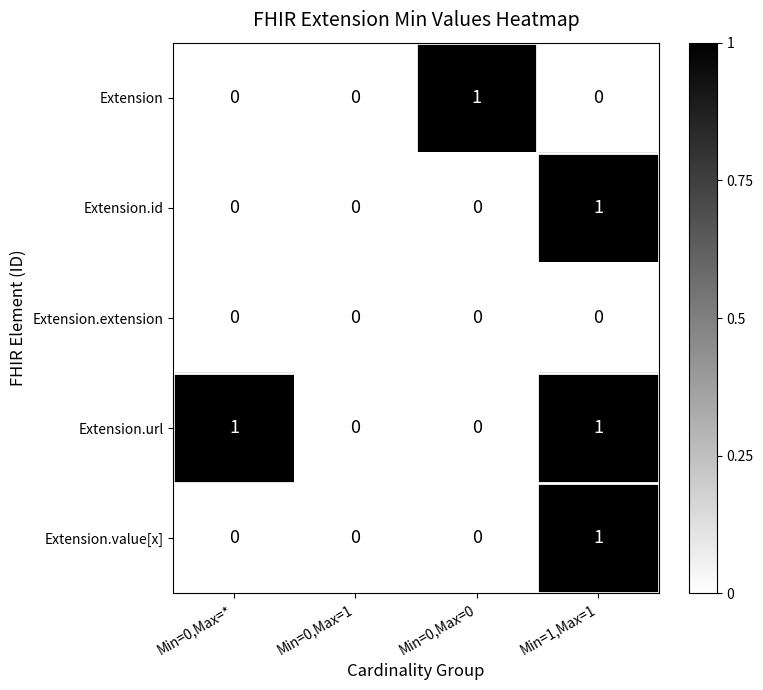

The value of Extension at Min=0,Max=0 is 1. True or false?

True